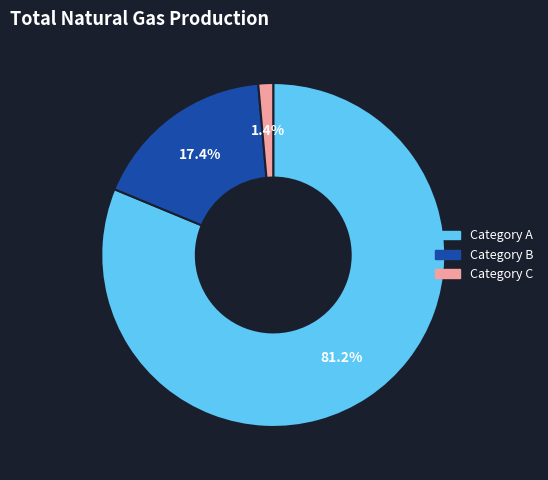

Does any single category account for the majority?

Yes